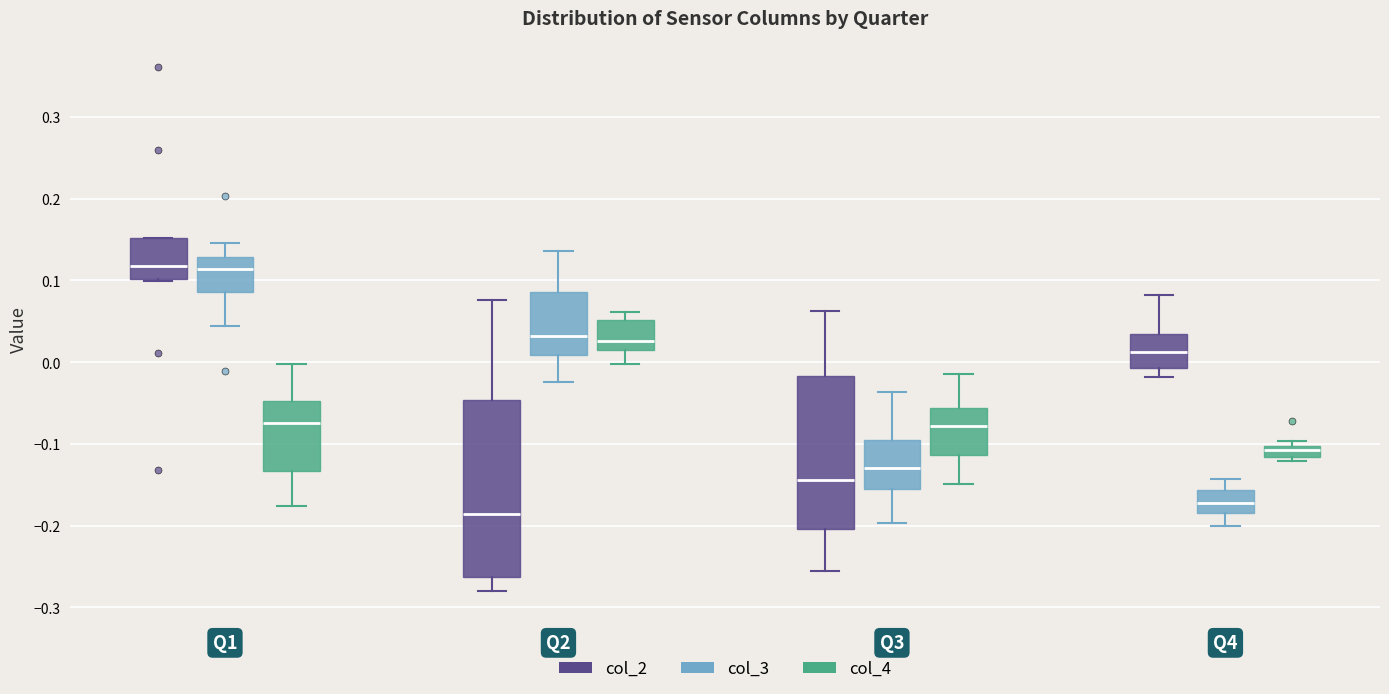

Which box is the tallest, from its lower edge to its upper edge?

Q2 (col_2)